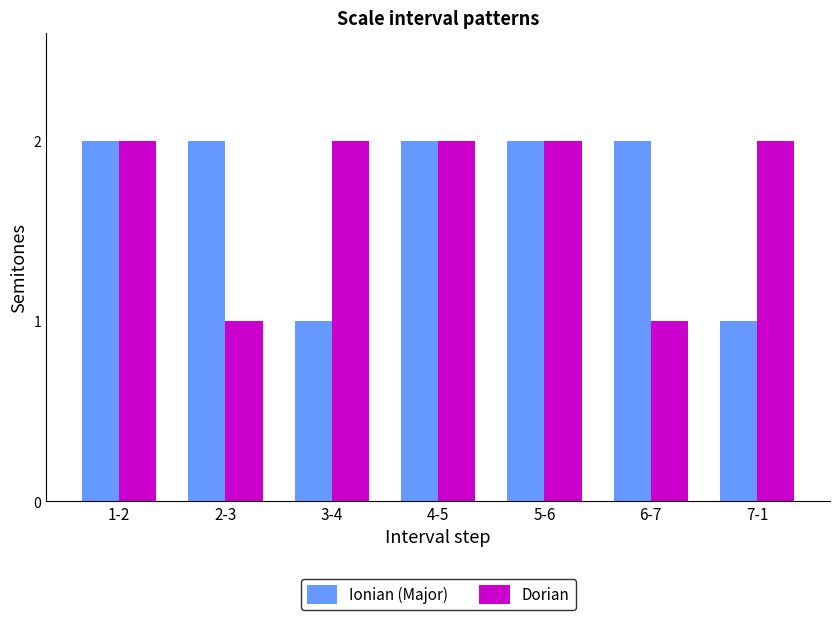

Reading left to right, list all the values displayed in this chart.

Ionian (Major): 1-2=2	2-3=2	3-4=1	4-5=2	5-6=2	6-7=2	7-1=1
Dorian: 1-2=2	2-3=1	3-4=2	4-5=2	5-6=2	6-7=1	7-1=2